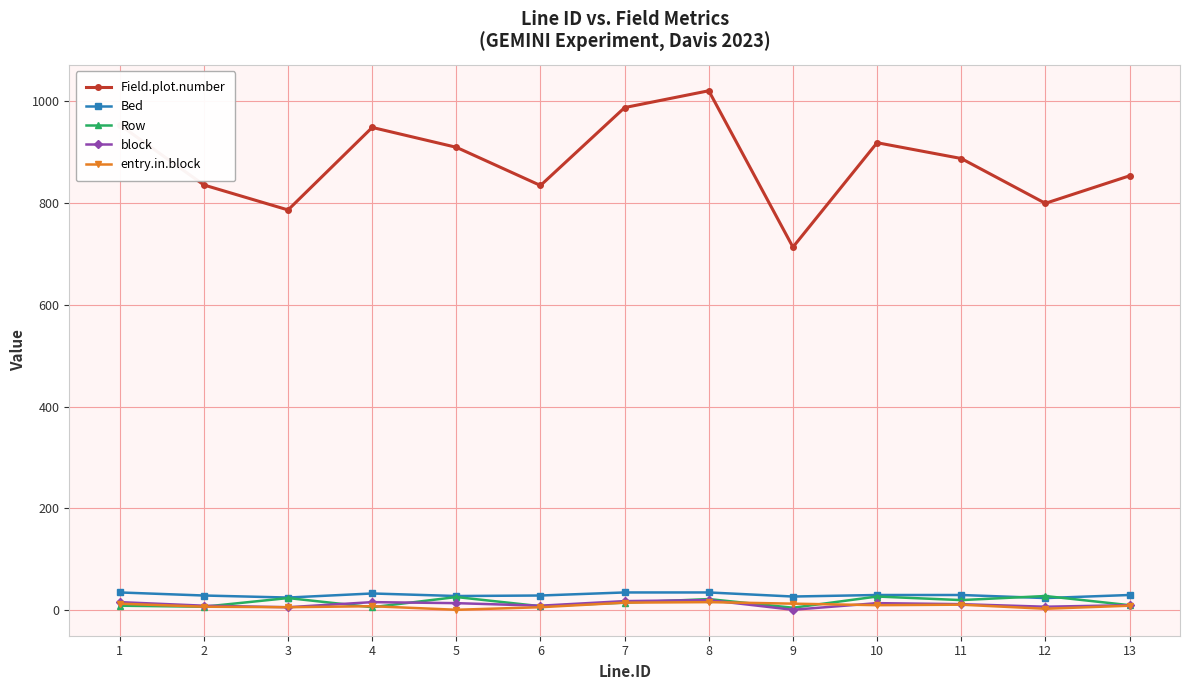

Does the chart display data point markers on the line(s)?

Yes